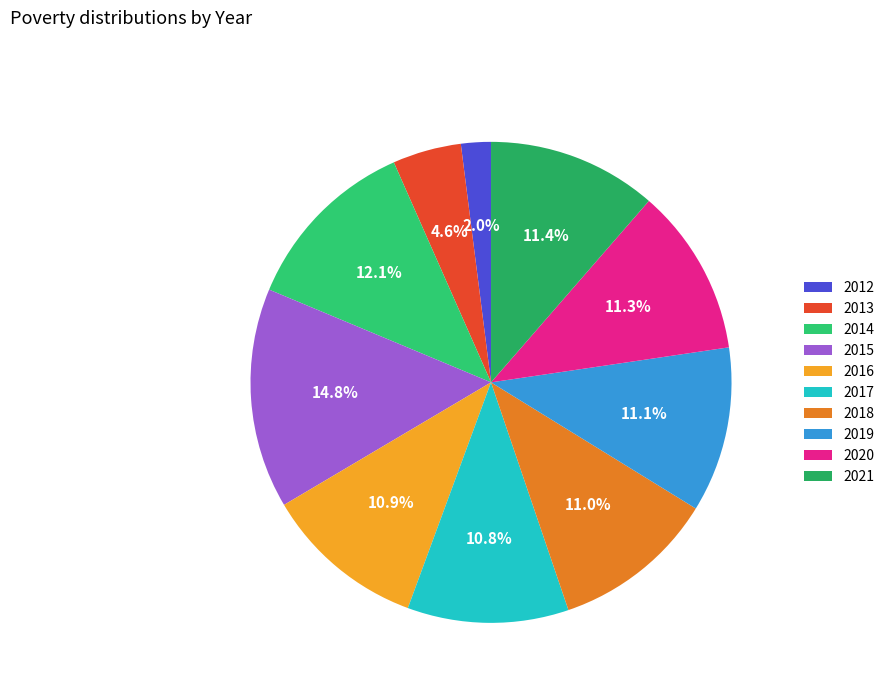

To the nearest percent, what percentage of the pie is 2017?

11%